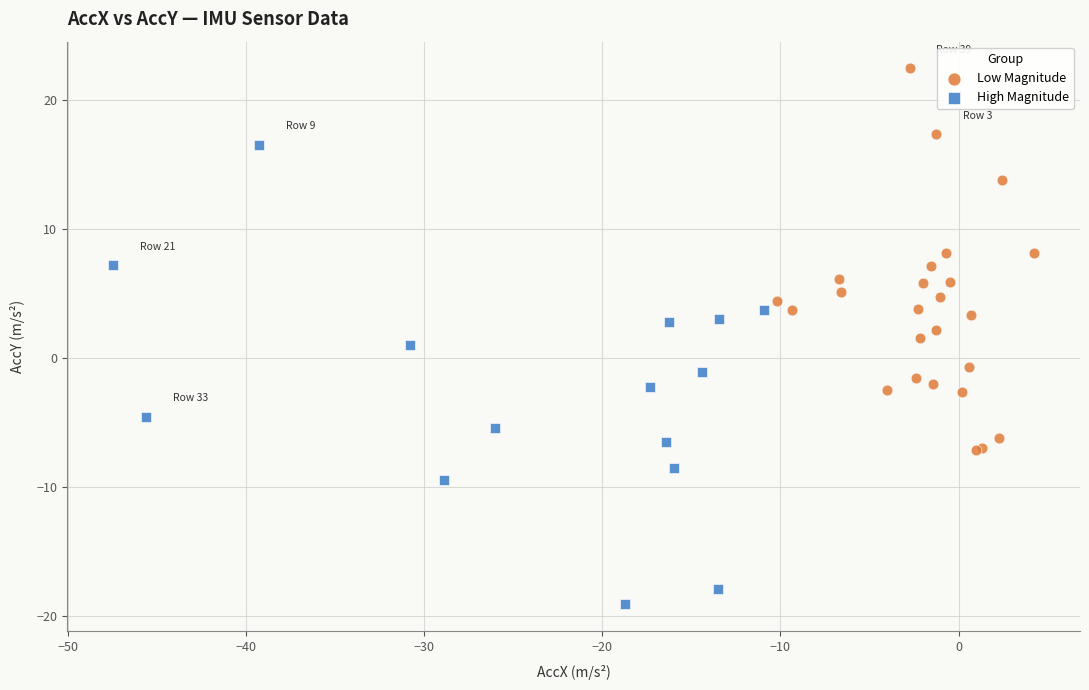

Which series has the largest Y range (max minus min)?

High Magnitude